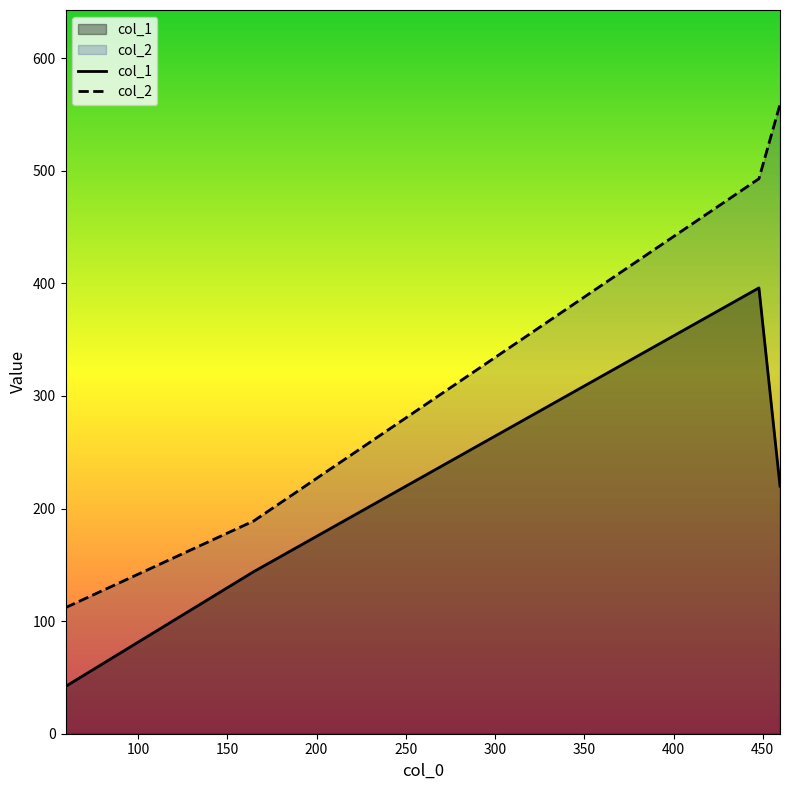

What is the highest value of the col_2 series?

559